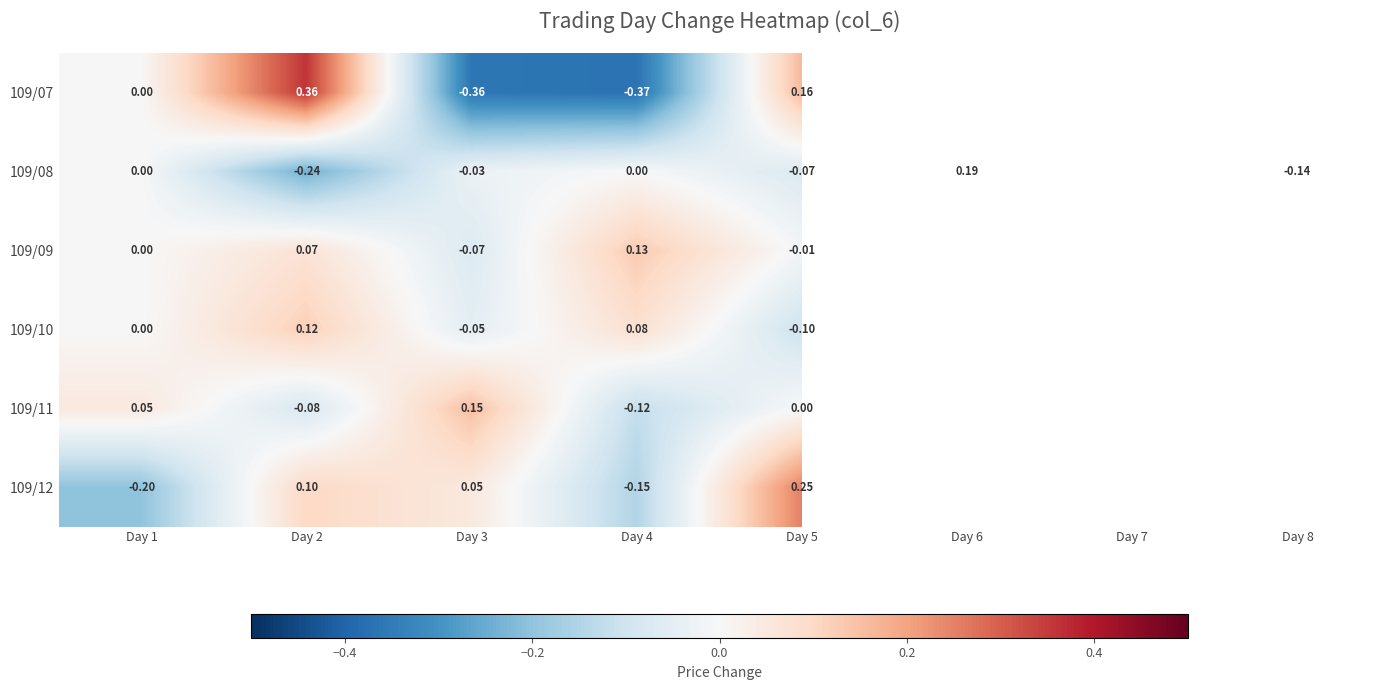

Is the value of 109/08 at Day 5 greater than the value of 109/12 at Day 5?

No